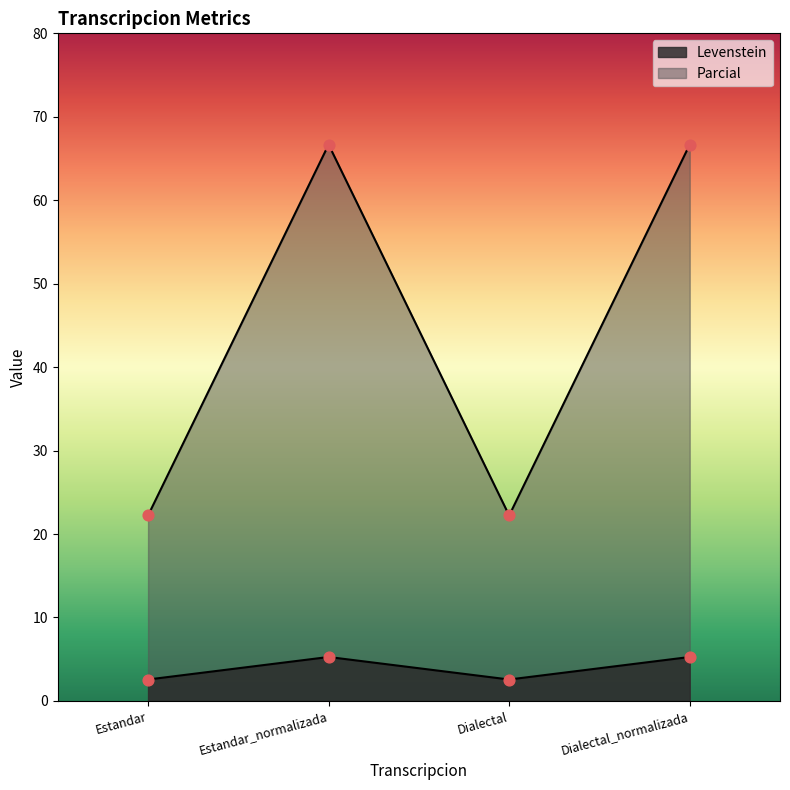

Which series contains the lowest Y value?

Parcial